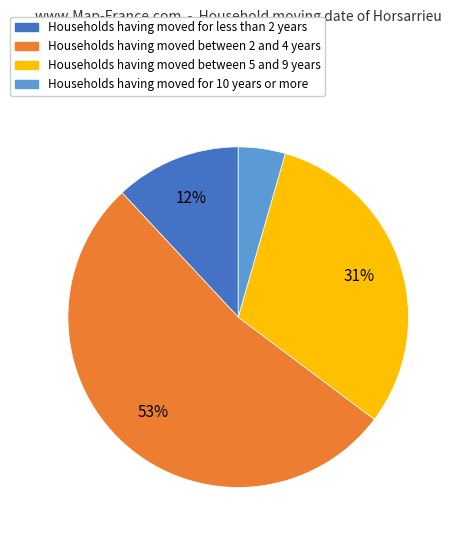

How many segments does this pie chart have?

4